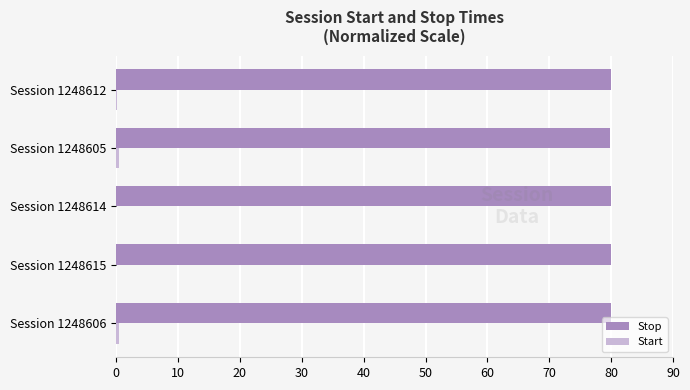

What is the maximum value shown in the chart?

80.0